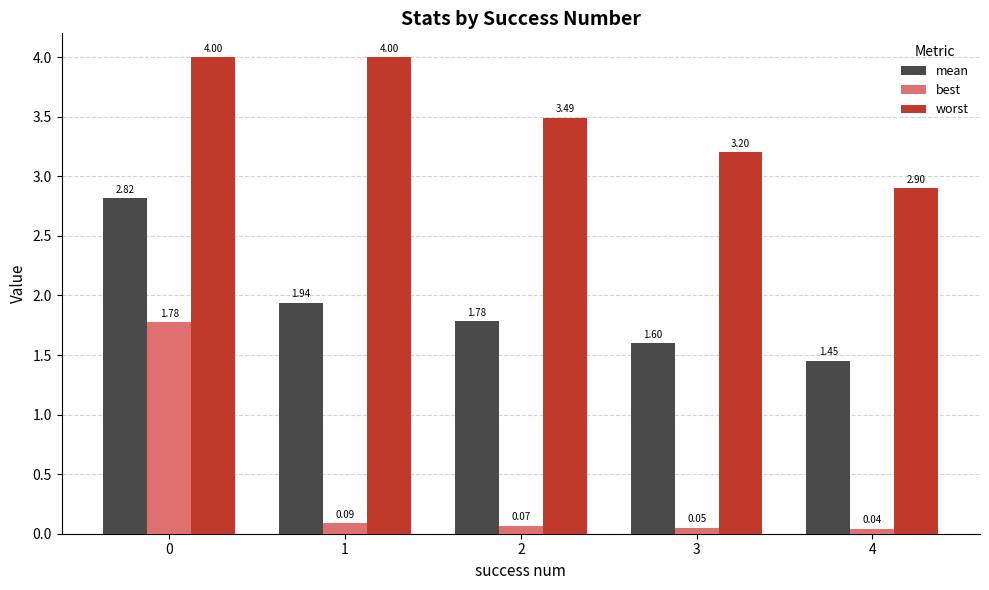

What are all the series names shown in the legend?

mean, best, worst